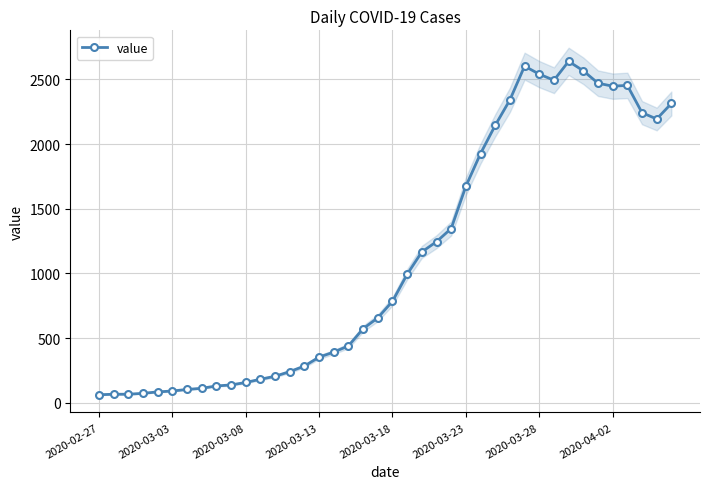

True or false: the data has more than 1 interior local peaks.

True